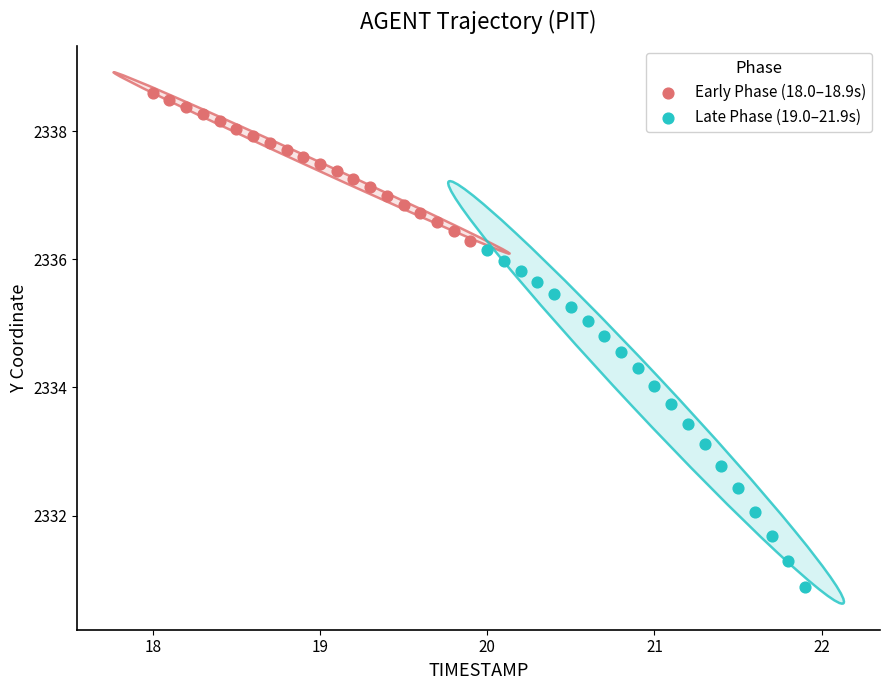

Which series reaches the maximum Y coordinate?

Early Phase (18.0–18.9s)